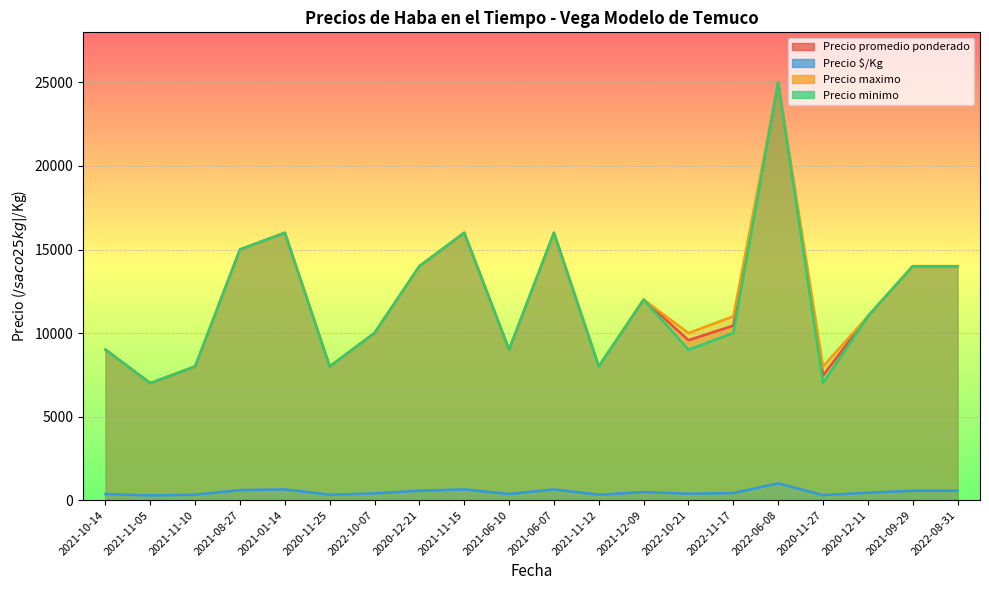

Read the Precio maximo value at 2021-01-14, to the nearest 50.

16000